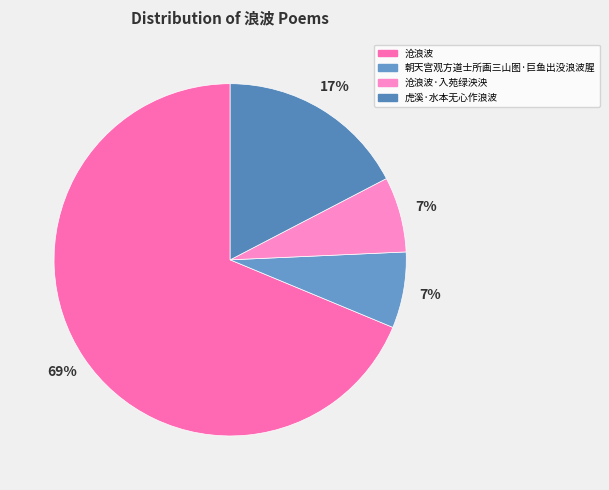

What is the smallest slice in the pie chart?

沧浪波·入苑绿泱泱